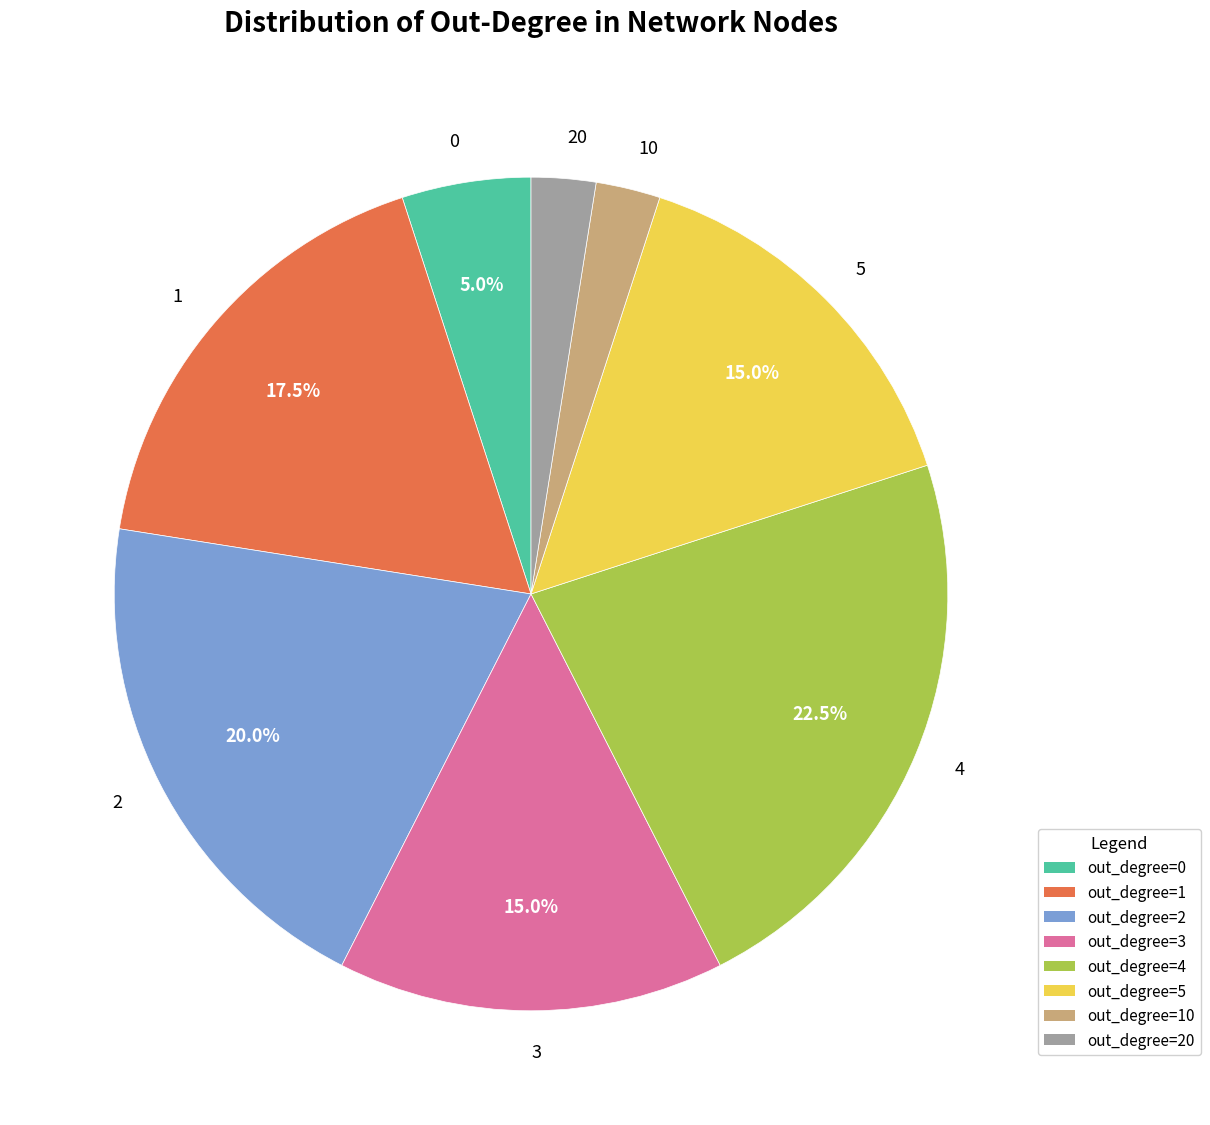

What percentage is NOT represented by 2?

80.0%